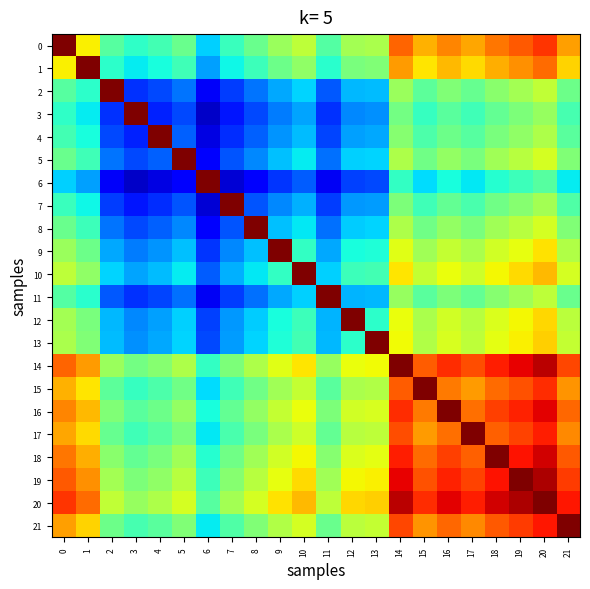

Reading right to left, list all the values displayed in this chart.

0: 21=0.7	20=0.9	19=0.8	18=0.8	17=0.7	16=0.8	15=0.7	14=0.8	13=0.6	12=0.5	11=0.4	10=0.6	9=0.5	8=0.5	7=0.4	6=0.3	5=0.5	4=0.4	3=0.4	2=0.5	1=0.7	0=1.0
1: 21=0.7	20=0.8	19=0.8	18=0.7	17=0.7	16=0.7	15=0.7	14=0.7	13=0.5	12=0.5	11=0.4	10=0.5	9=0.5	8=0.4	7=0.4	6=0.3	5=0.4	4=0.4	3=0.4	2=0.4	1=1.0	0=0.7
2: 21=0.5	20=0.6	19=0.5	18=0.5	17=0.5	16=0.5	15=0.5	14=0.5	13=0.3	12=0.3	11=0.2	10=0.3	9=0.3	8=0.2	7=0.2	6=0.1	5=0.2	4=0.2	3=0.2	2=1.0	1=0.4	0=0.5
3: 21=0.4	20=0.5	19=0.5	18=0.5	17=0.4	16=0.5	15=0.4	14=0.5	13=0.3	12=0.3	11=0.2	10=0.3	9=0.2	8=0.2	7=0.1	6=0.1	5=0.2	4=0.2	3=1.0	2=0.2	1=0.4	0=0.4
4: 21=0.5	20=0.6	19=0.5	18=0.5	17=0.5	16=0.5	15=0.4	14=0.5	13=0.3	12=0.3	11=0.2	10=0.3	9=0.3	8=0.2	7=0.2	6=0.1	5=0.2	4=1.0	3=0.2	2=0.2	1=0.4	0=0.4
5: 21=0.5	20=0.6	19=0.6	18=0.5	17=0.5	16=0.5	15=0.5	14=0.6	13=0.3	12=0.3	11=0.2	10=0.4	9=0.3	8=0.3	7=0.2	6=0.1	5=1.0	4=0.2	3=0.2	2=0.2	1=0.4	0=0.5
6: 21=0.4	20=0.5	19=0.4	18=0.4	17=0.4	16=0.4	15=0.3	14=0.4	13=0.2	12=0.2	11=0.1	10=0.2	9=0.2	8=0.1	7=0.1	6=1.0	5=0.1	4=0.1	3=0.1	2=0.1	1=0.3	0=0.3
7: 21=0.4	20=0.5	19=0.5	18=0.5	17=0.4	16=0.5	15=0.4	14=0.5	13=0.3	12=0.3	11=0.2	10=0.3	9=0.3	8=0.2	7=1.0	6=0.1	5=0.2	4=0.2	3=0.1	2=0.2	1=0.4	0=0.4
8: 21=0.5	20=0.6	19=0.6	18=0.5	17=0.5	16=0.5	15=0.5	14=0.6	13=0.3	12=0.3	11=0.2	10=0.4	9=0.3	8=1.0	7=0.2	6=0.1	5=0.3	4=0.2	3=0.2	2=0.2	1=0.4	0=0.5
9: 21=0.6	20=0.7	19=0.6	18=0.6	17=0.6	16=0.6	15=0.5	14=0.6	13=0.4	12=0.4	11=0.3	10=0.4	9=1.0	8=0.3	7=0.3	6=0.2	5=0.3	4=0.3	3=0.2	2=0.3	1=0.5	0=0.5
10: 21=0.6	20=0.7	19=0.7	18=0.6	17=0.6	16=0.6	15=0.6	14=0.7	13=0.4	12=0.4	11=0.3	10=1.0	9=0.4	8=0.4	7=0.3	6=0.2	5=0.4	4=0.3	3=0.3	2=0.3	1=0.5	0=0.6
11: 21=0.5	20=0.6	19=0.5	18=0.5	17=0.5	16=0.5	15=0.5	14=0.5	13=0.3	12=0.3	11=1.0	10=0.3	9=0.3	8=0.2	7=0.2	6=0.1	5=0.2	4=0.2	3=0.2	2=0.2	1=0.4	0=0.4
12: 21=0.6	20=0.7	19=0.6	18=0.6	17=0.6	16=0.6	15=0.6	14=0.6	13=0.4	12=1.0	11=0.3	10=0.4	9=0.4	8=0.3	7=0.3	6=0.2	5=0.3	4=0.3	3=0.3	2=0.3	1=0.5	0=0.5
13: 21=0.6	20=0.7	19=0.7	18=0.6	17=0.6	16=0.6	15=0.6	14=0.6	13=1.0	12=0.4	11=0.3	10=0.4	9=0.4	8=0.3	7=0.3	6=0.2	5=0.3	4=0.3	3=0.3	2=0.3	1=0.5	0=0.6
14: 21=0.8	20=0.9	19=0.9	18=0.9	17=0.8	16=0.9	15=0.8	14=1.0	13=0.6	12=0.6	11=0.5	10=0.7	9=0.6	8=0.6	7=0.5	6=0.4	5=0.6	4=0.5	3=0.5	2=0.5	1=0.7	0=0.8
15: 21=0.8	20=0.9	19=0.8	18=0.8	17=0.7	16=0.8	15=1.0	14=0.8	13=0.6	12=0.6	11=0.5	10=0.6	9=0.5	8=0.5	7=0.4	6=0.3	5=0.5	4=0.4	3=0.4	2=0.5	1=0.7	0=0.7
16: 21=0.8	20=0.9	19=0.9	18=0.8	17=0.8	16=1.0	15=0.8	14=0.9	13=0.6	12=0.6	11=0.5	10=0.6	9=0.6	8=0.5	7=0.5	6=0.4	5=0.5	4=0.5	3=0.5	2=0.5	1=0.7	0=0.8
17: 21=0.8	20=0.9	19=0.8	18=0.8	17=1.0	16=0.8	15=0.7	14=0.8	13=0.6	12=0.6	11=0.5	10=0.6	9=0.6	8=0.5	7=0.4	6=0.4	5=0.5	4=0.5	3=0.4	2=0.5	1=0.7	0=0.7
18: 21=0.8	20=0.9	19=0.9	18=1.0	17=0.8	16=0.8	15=0.8	14=0.9	13=0.6	12=0.6	11=0.5	10=0.6	9=0.6	8=0.5	7=0.5	6=0.4	5=0.5	4=0.5	3=0.5	2=0.5	1=0.7	0=0.8
19: 21=0.8	20=1.0	19=1.0	18=0.9	17=0.8	16=0.9	15=0.8	14=0.9	13=0.7	12=0.6	11=0.5	10=0.7	9=0.6	8=0.6	7=0.5	6=0.4	5=0.6	4=0.5	3=0.5	2=0.5	1=0.8	0=0.8
20: 21=0.9	20=1.0	19=1.0	18=0.9	17=0.9	16=0.9	15=0.9	14=0.9	13=0.7	12=0.7	11=0.6	10=0.7	9=0.7	8=0.6	7=0.5	6=0.5	5=0.6	4=0.6	3=0.5	2=0.6	1=0.8	0=0.9
21: 21=1.0	20=0.9	19=0.8	18=0.8	17=0.8	16=0.8	15=0.8	14=0.8	13=0.6	12=0.6	11=0.5	10=0.6	9=0.6	8=0.5	7=0.4	6=0.4	5=0.5	4=0.5	3=0.4	2=0.5	1=0.7	0=0.7